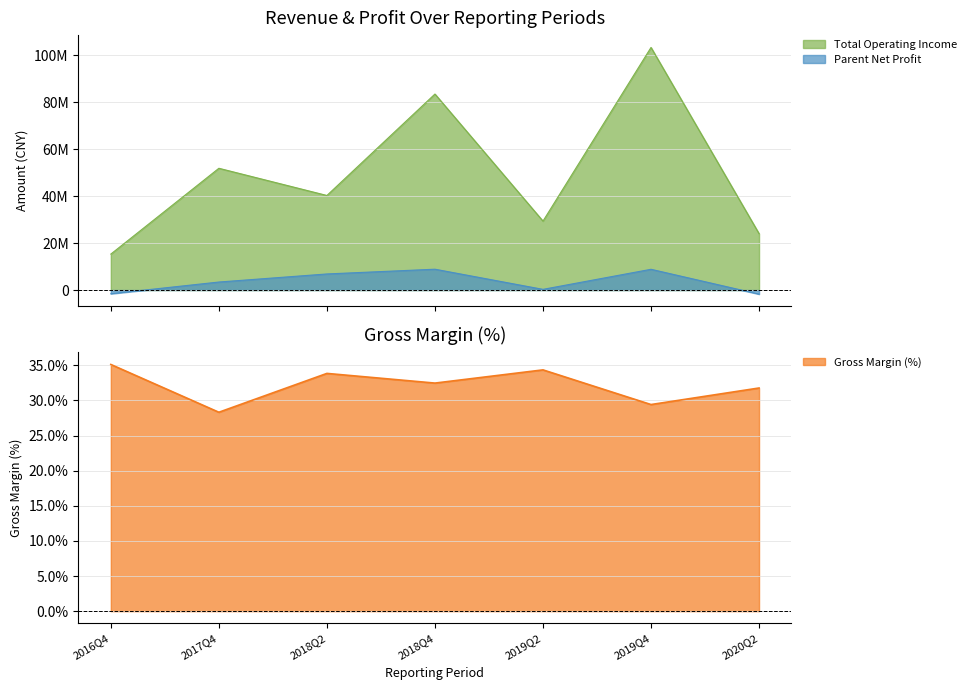

True or false: TOTAL_OPERATE_INCOME and PARENT_NETPROFIT intersect in this chart.

False